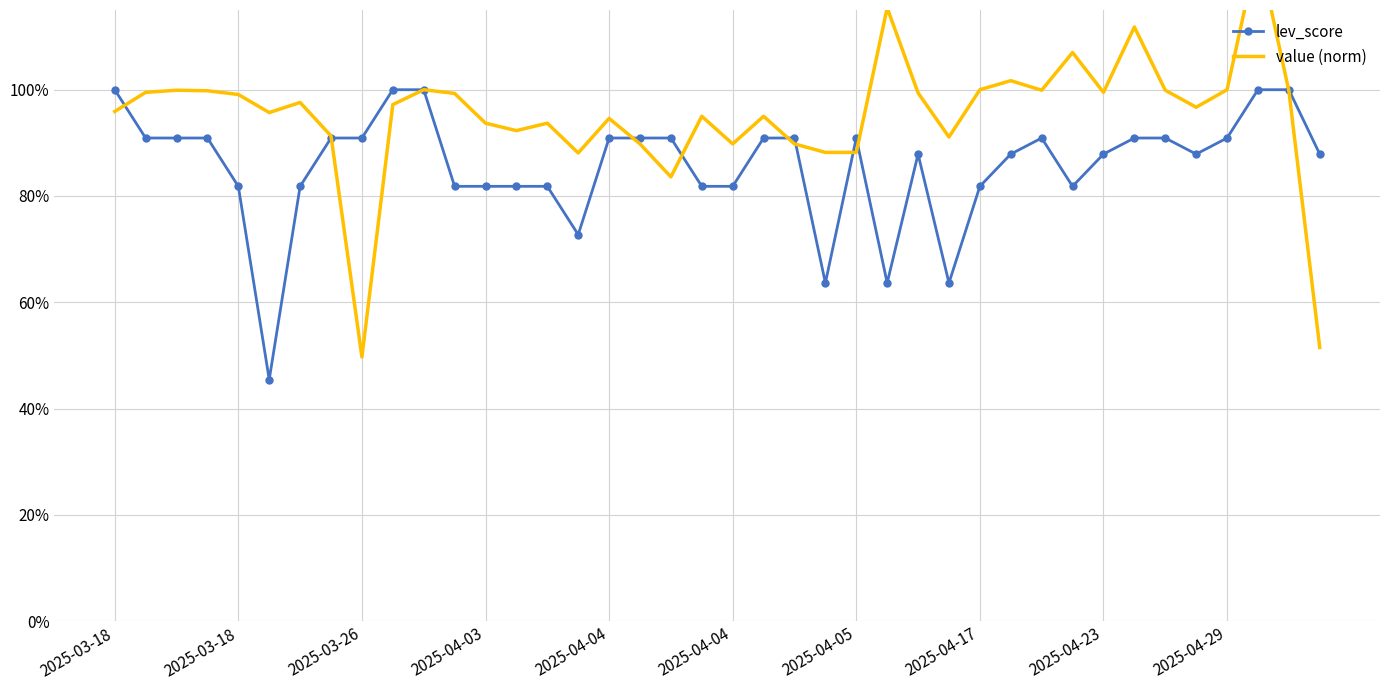

What is the average value of the value (norm) series?

1.0